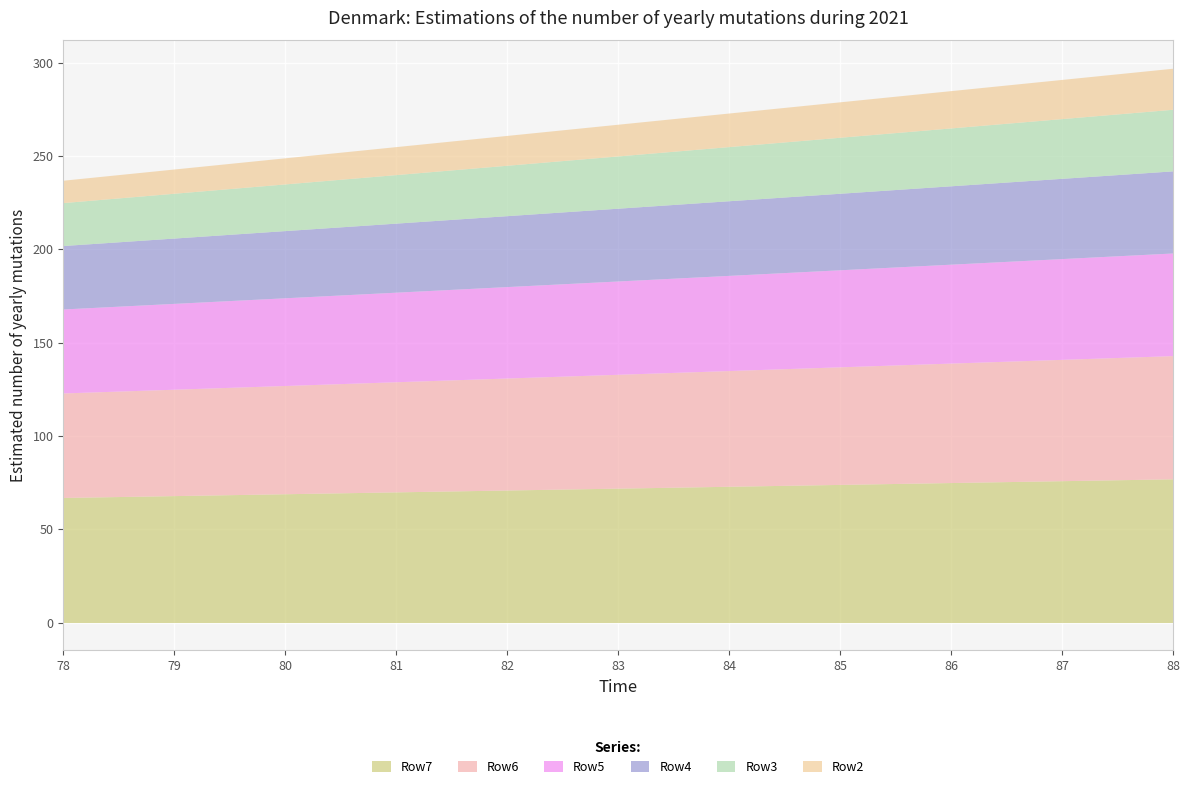

Is it true that Row4 equals 15 at 82?

False